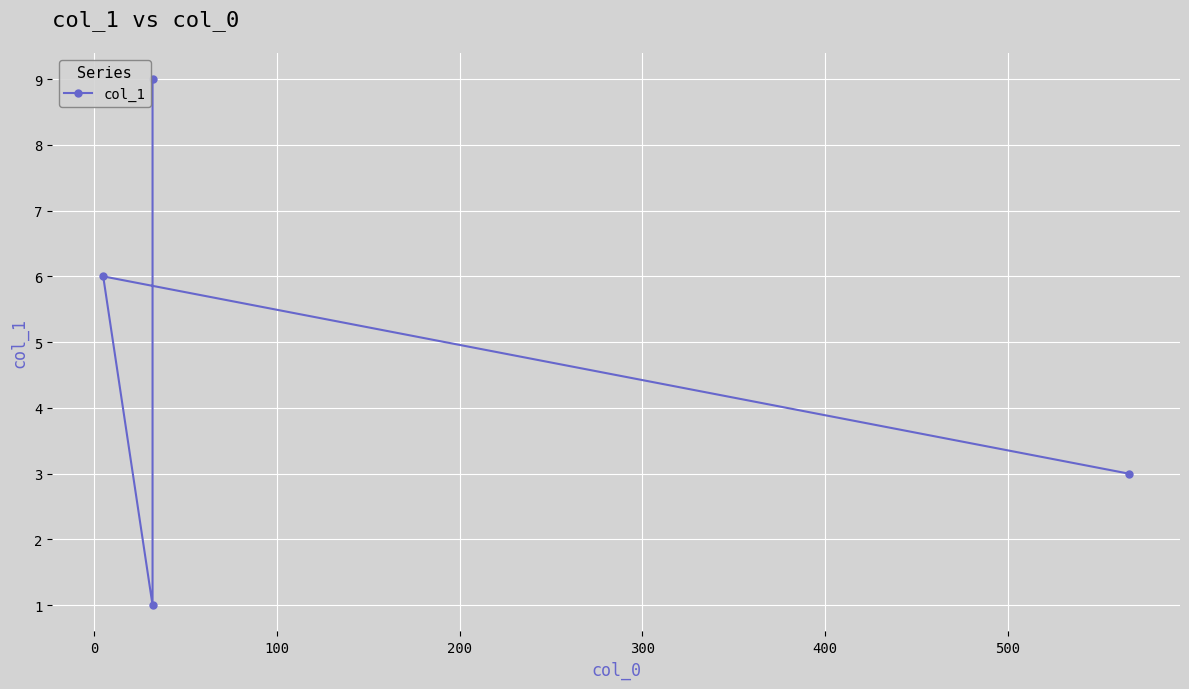

How many data points are above 6?

1